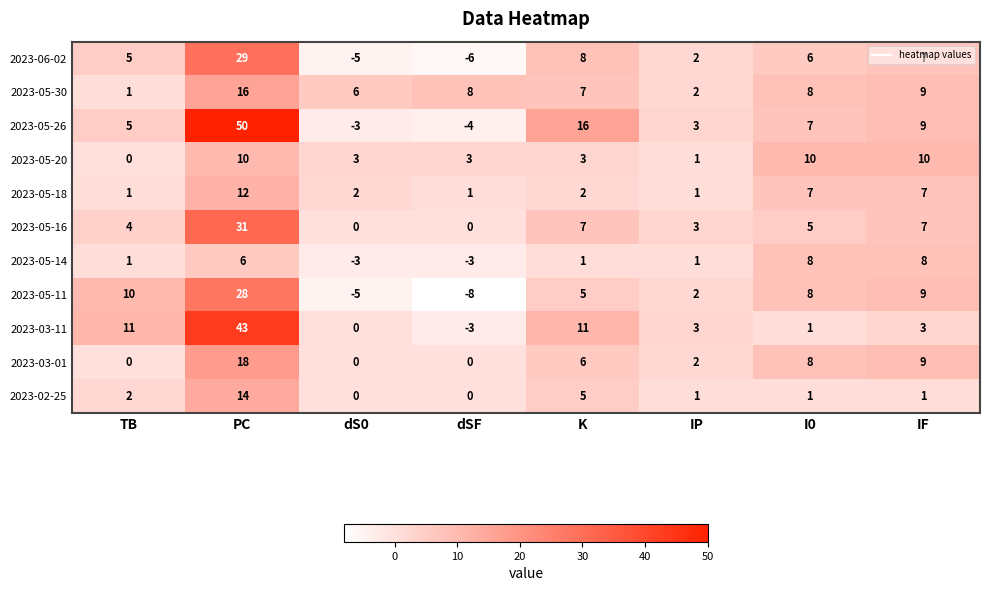

List the series in order of their peak value, lowest first.

2023-05-14, 2023-05-20, 2023-05-18, 2023-02-25, 2023-05-30, 2023-03-01, 2023-05-11, 2023-06-02, 2023-05-16, 2023-03-11, 2023-05-26